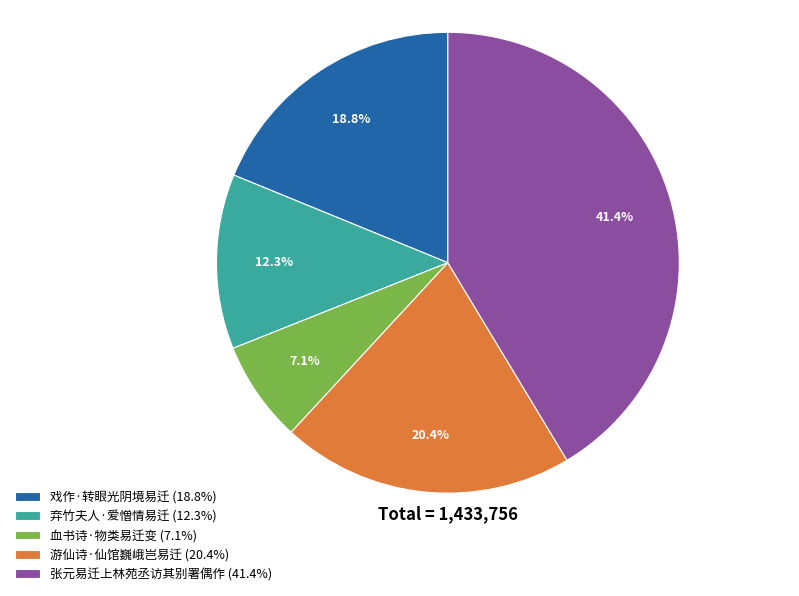

Which category has the biggest portion of the pie?

张元易迁上林苑丞访其别署偶作